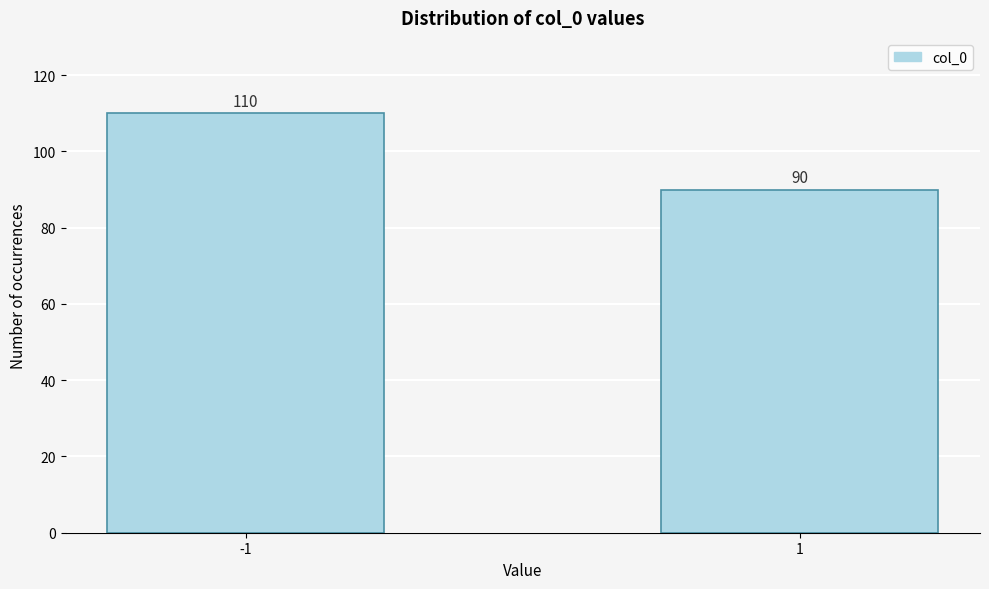

Reading left to right, transcribe all the data shown in this chart.

110	90